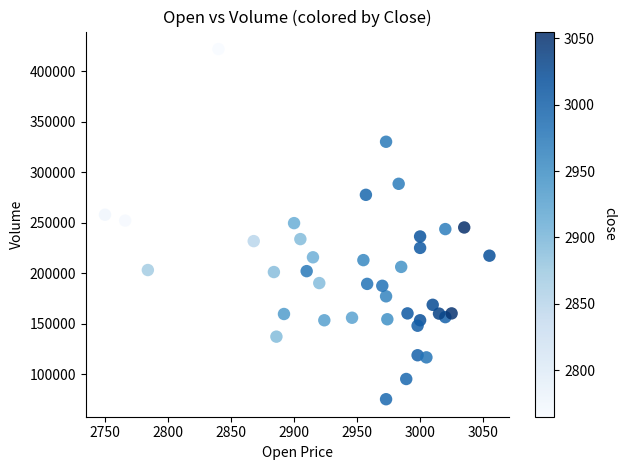

What is the range of Y values (max minus min)?

346400